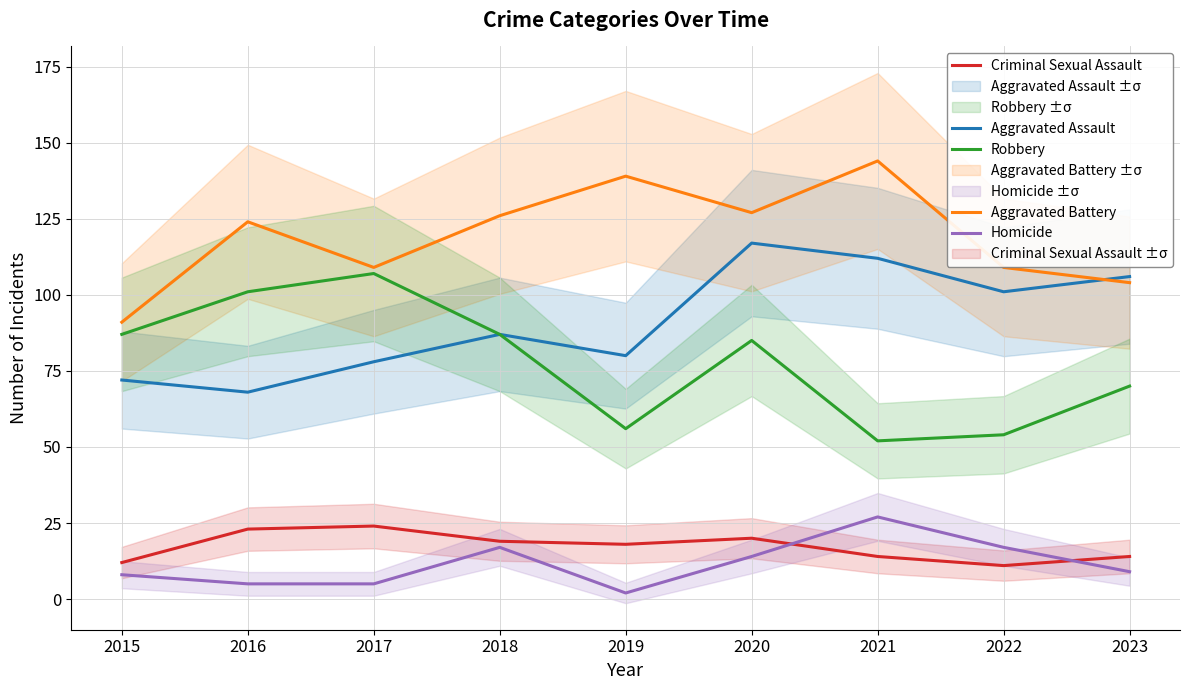

Is it true that Aggravated Battery equals 201 at 2020?

False